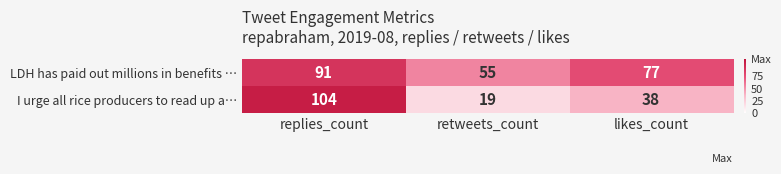

Where does the LDH has paid out millions in benefits … series first go above 77?

replies_count